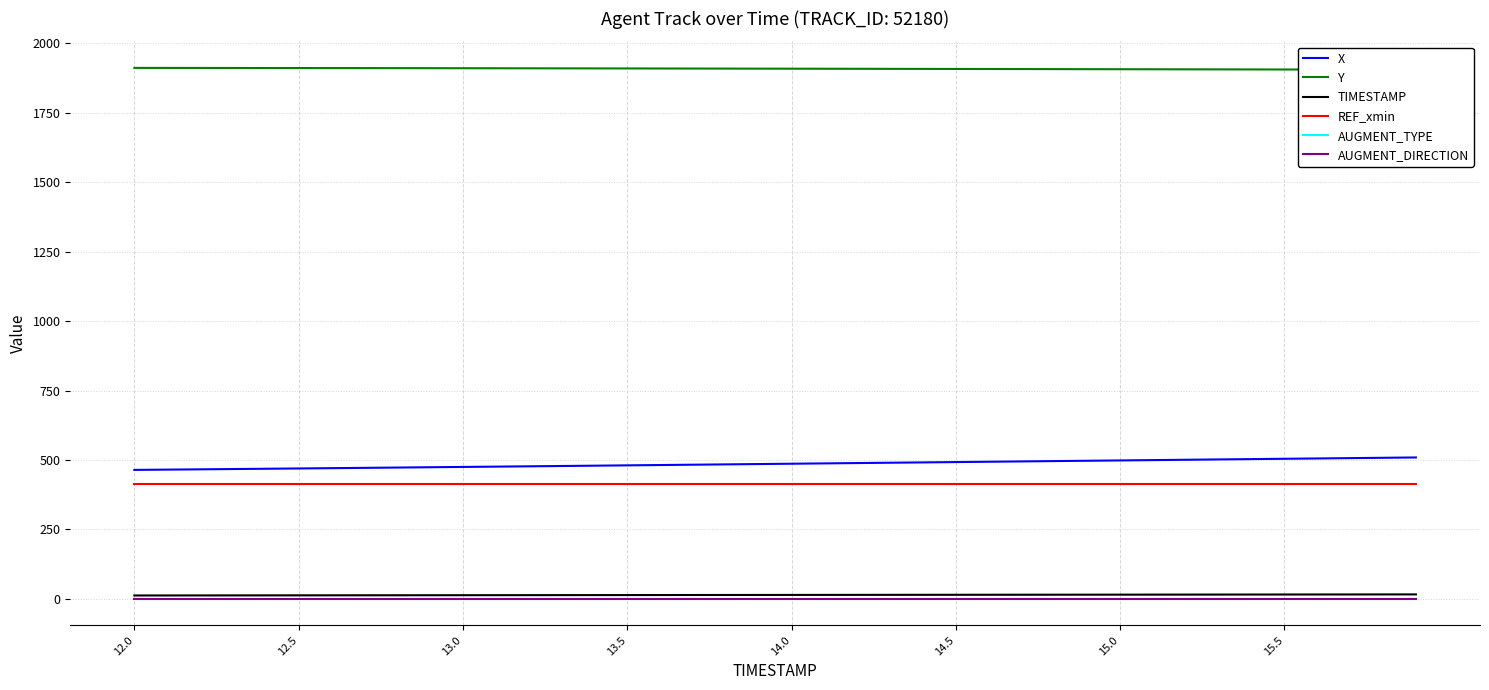

True or false: X has a value of 475.0 at 13.0.

True